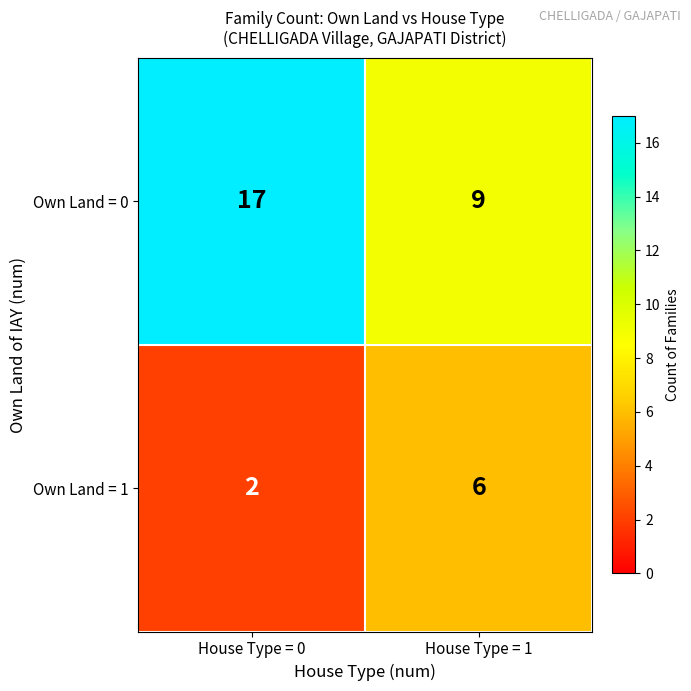

Reading left to right, list all the values displayed in this chart.

Own Land = 0: 17	9
Own Land = 1: 2	6